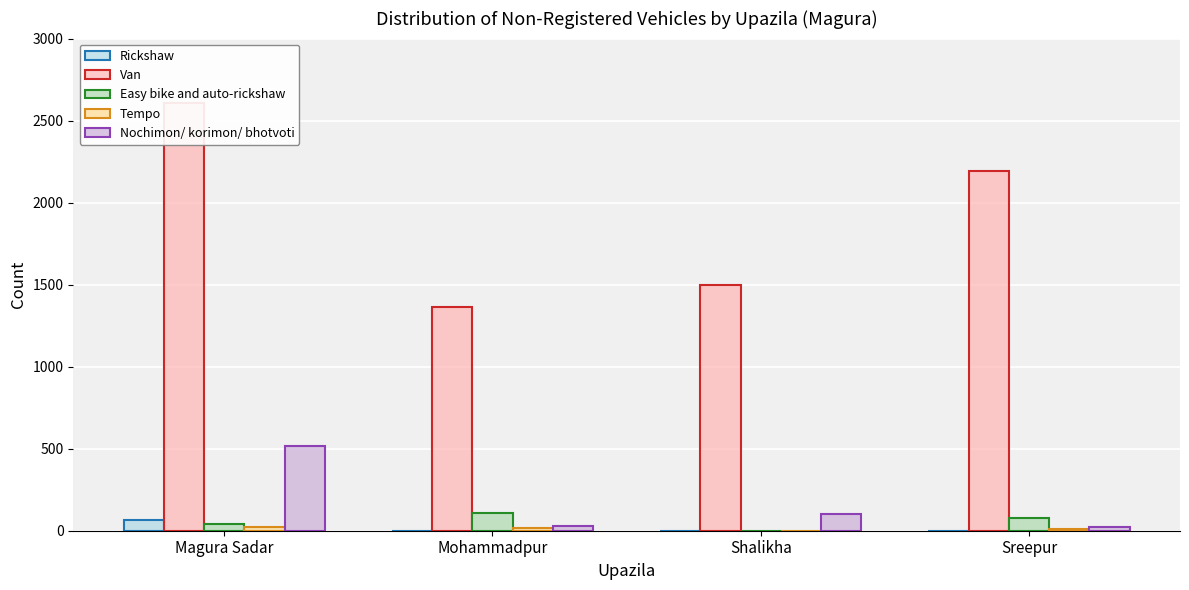

Rank the series by their maximum value, from highest to lowest.

Van, Nochimon/ korimon/ bhotvoti, Easy bike and auto-rickshaw, Rickshaw, Tempo